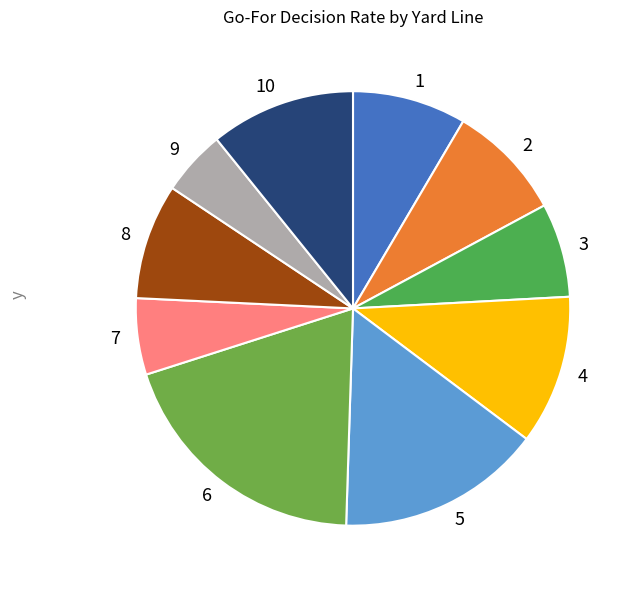

Is there any slice that represents more than half of the pie?

No